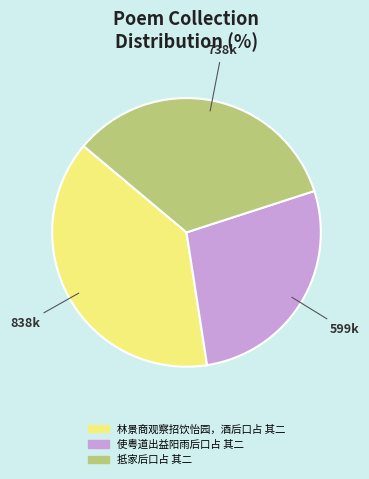

The 使粤道出益阳雨后口占 其二 slice represents 28% of the pie. True or false?

True